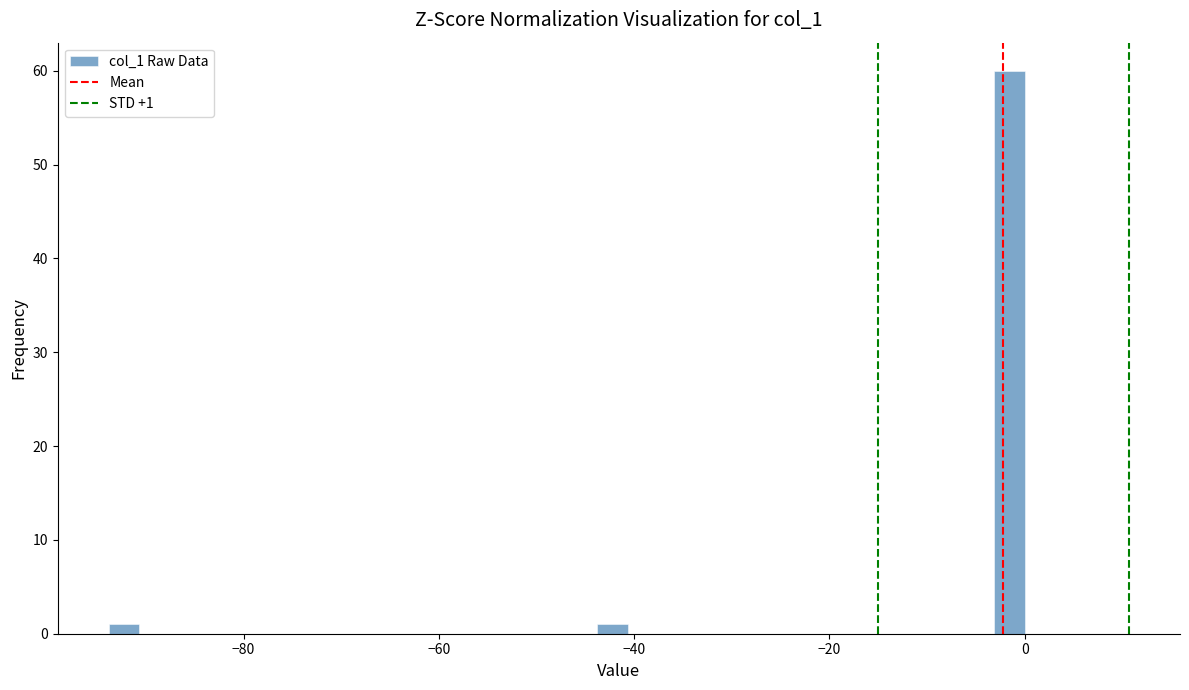

Read against the x-axis, roughly where is the centre of the tallest bar?

-2